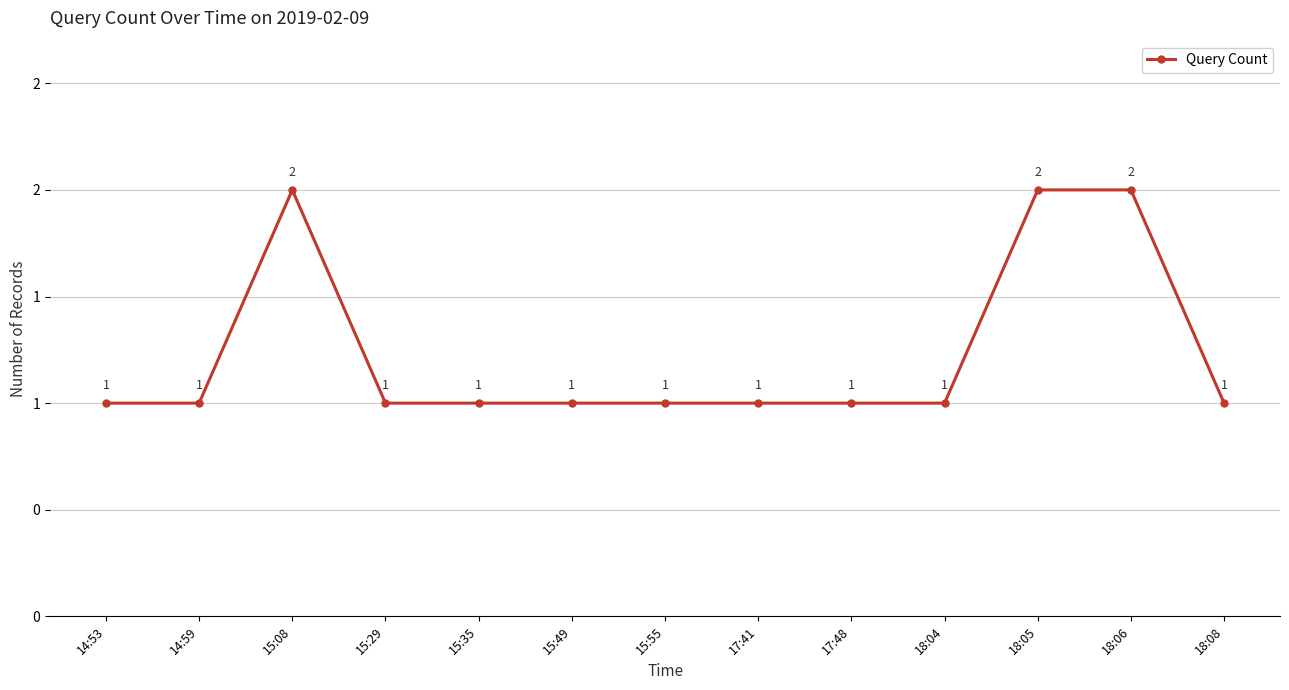

Does the chart have visible grid lines?

Yes